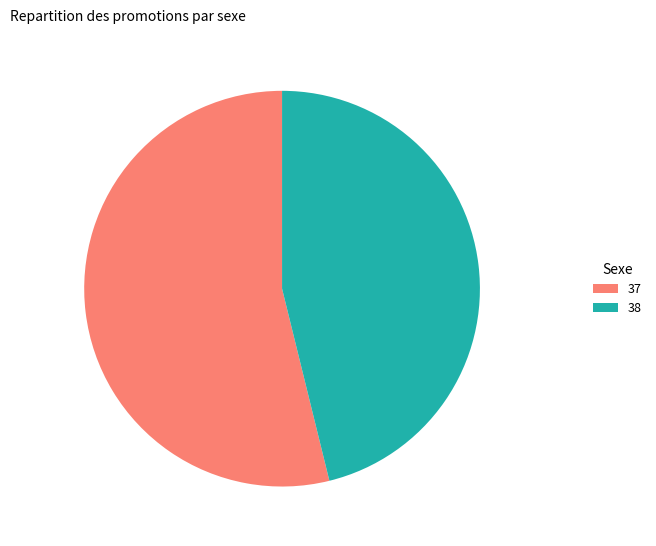

Do 38 and 37 together represent more than half of the pie?

Yes